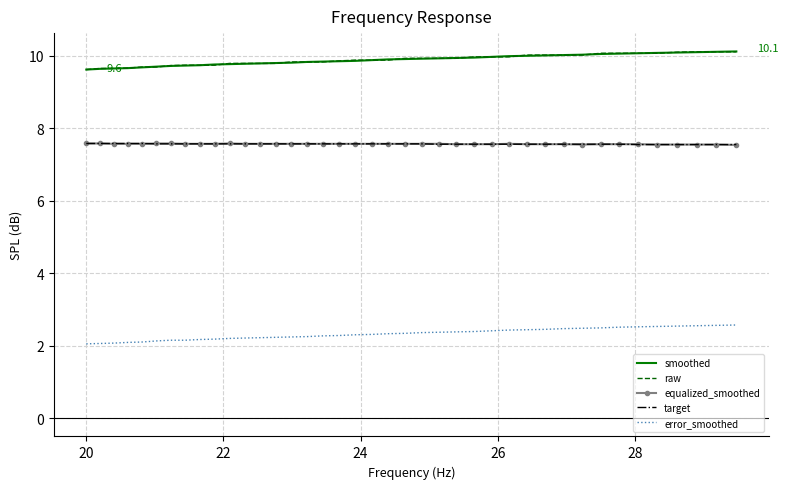

True or false: target and raw cross at least once.

False